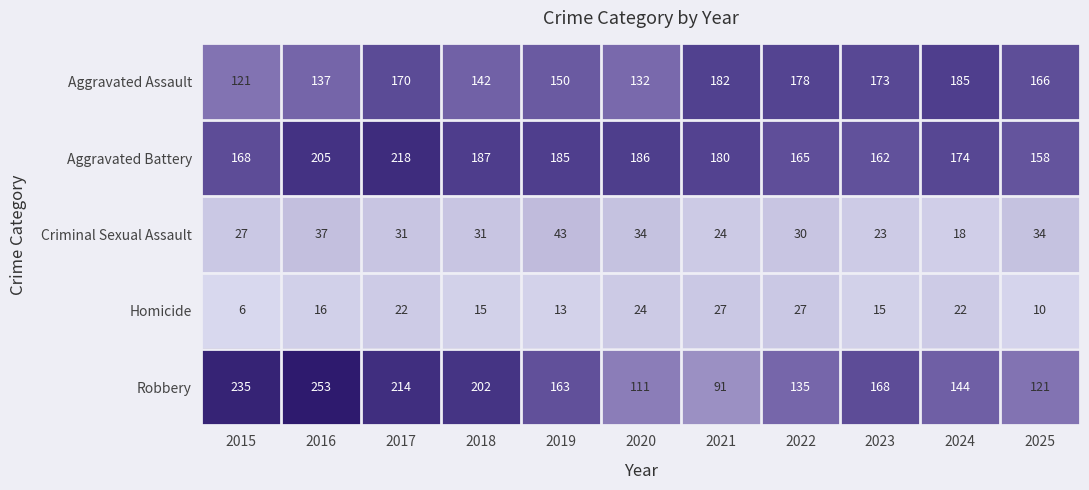

Between 2023 and 2025, which series saw the biggest shift?

Robbery